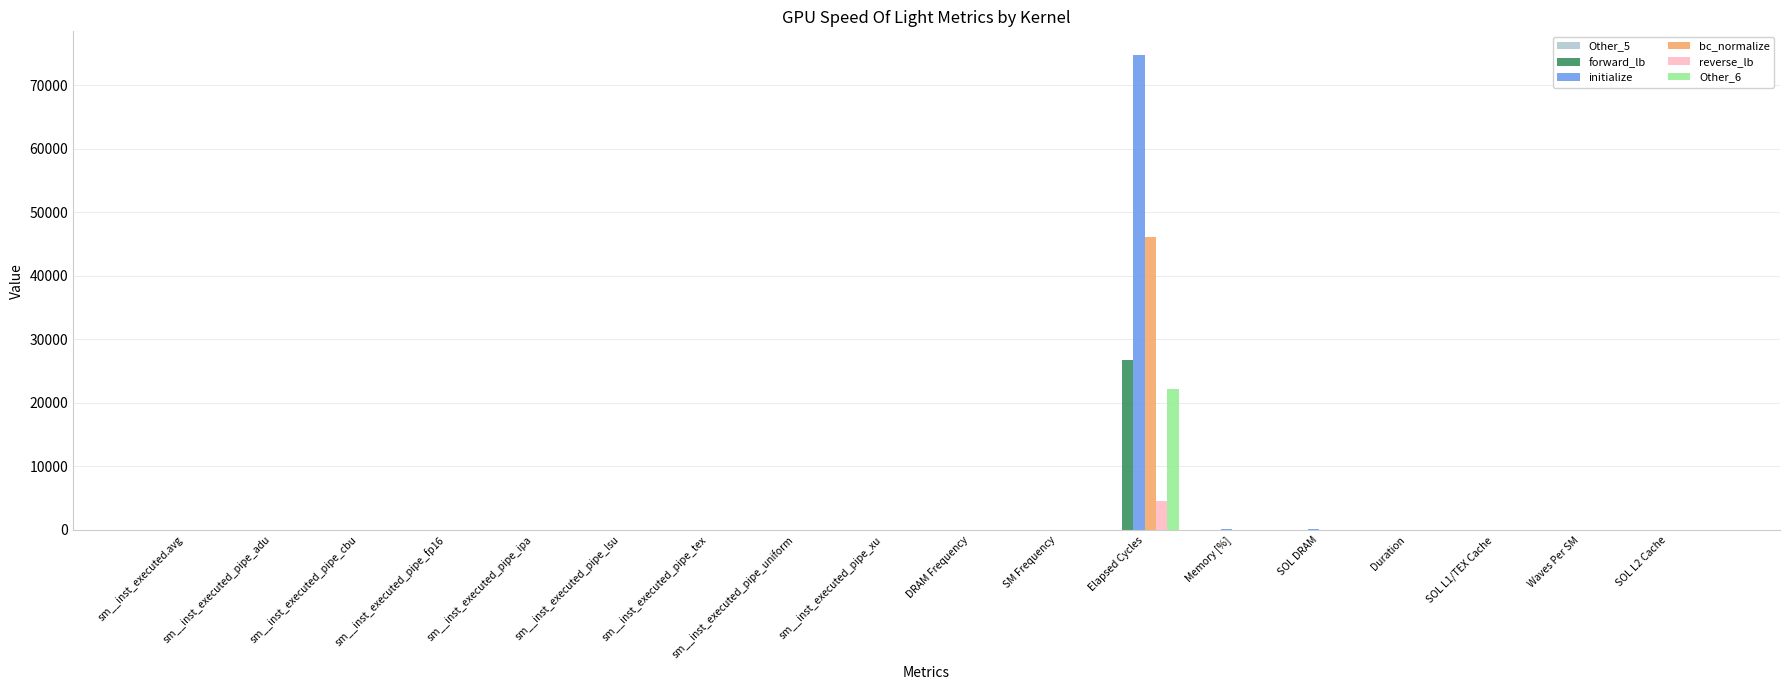

At which category is the sum across all series the highest?

Elapsed Cycles